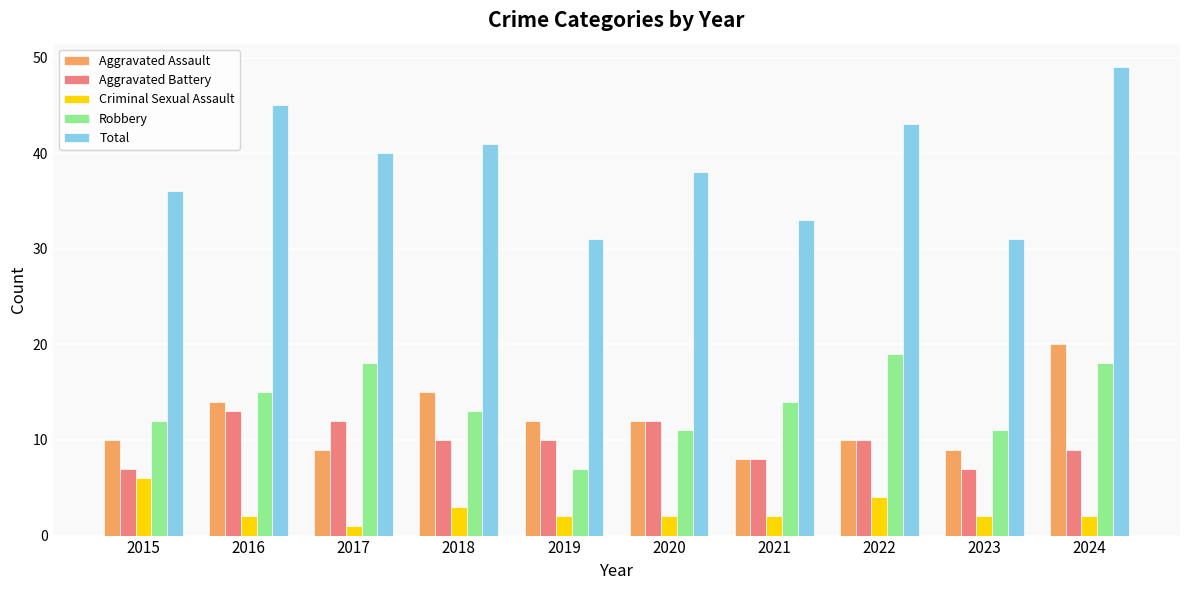

At 2019, list the series in order from largest to smallest.

Total, Aggravated Assault, Aggravated Battery, Robbery, Criminal Sexual Assault